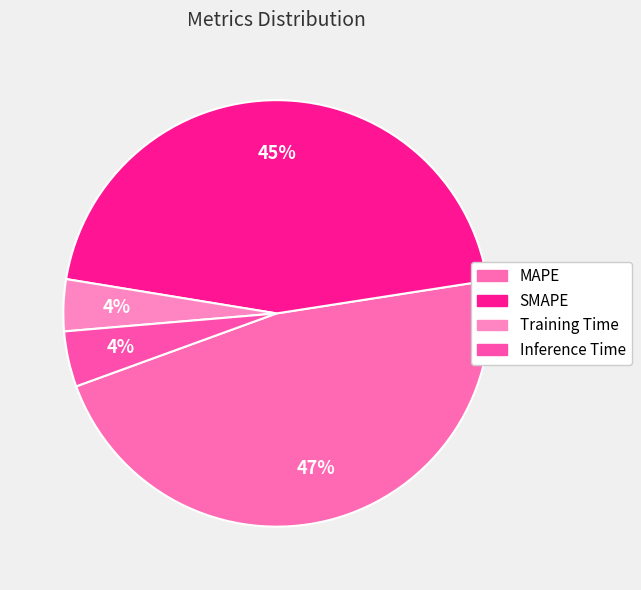

How much of the chart is everything except MAPE?

53.1%